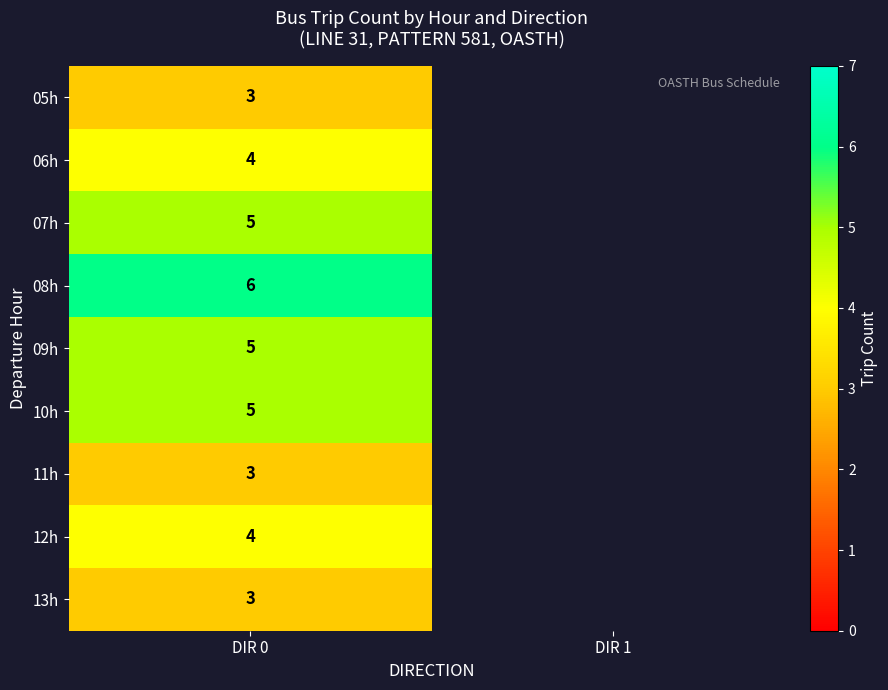

The value of 09h at DIR 0 is 3.3. True or false?

False